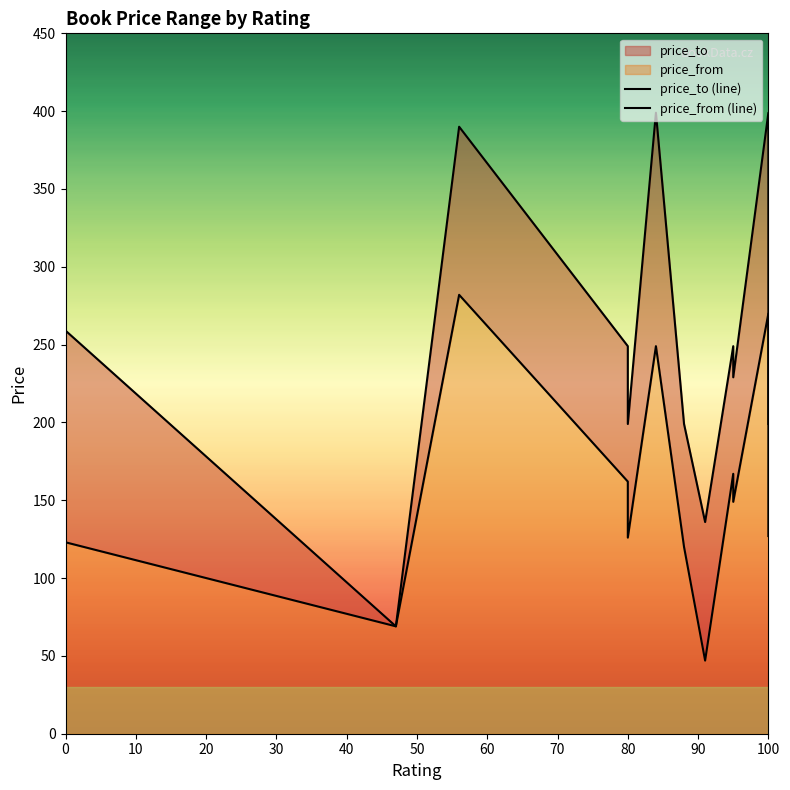

What is the average value of the price_from (line) series?

148